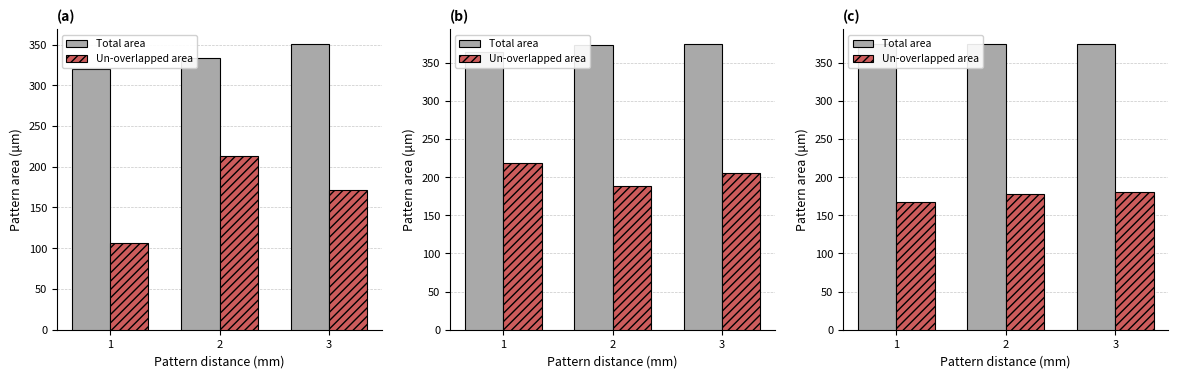

What is the difference between the Total area values at 3 and 2?

1